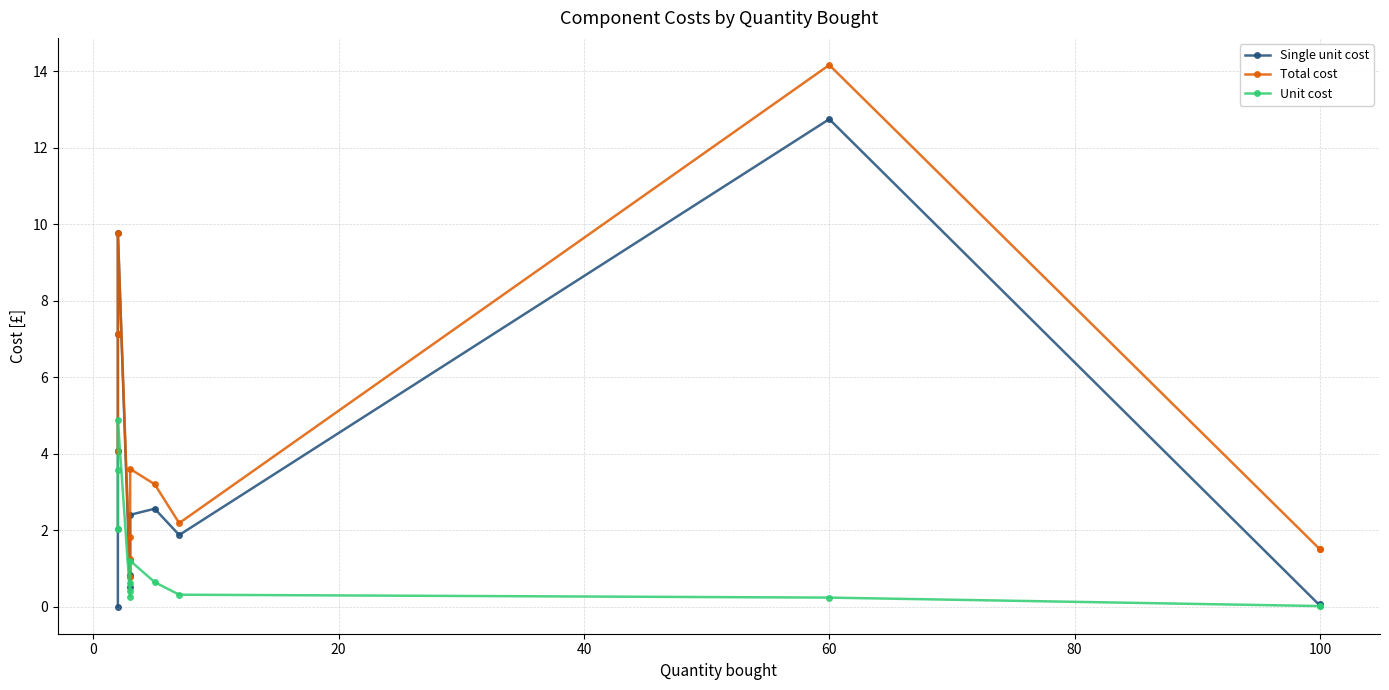

Which series has the largest total across all categories?

Total cost